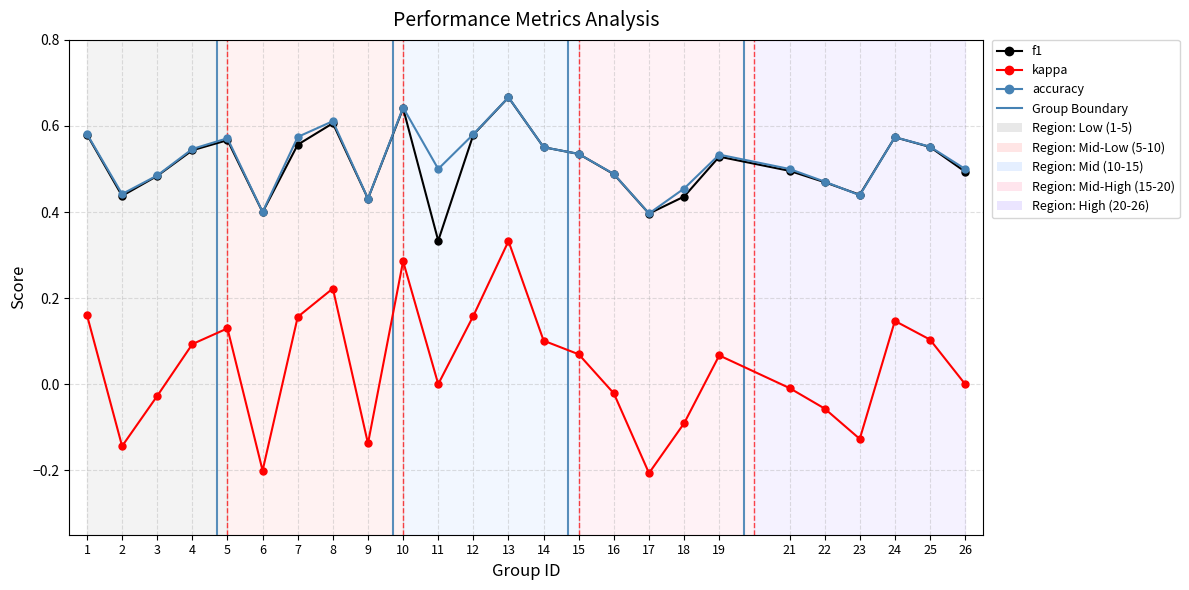

How many lines are shown in the chart?

3